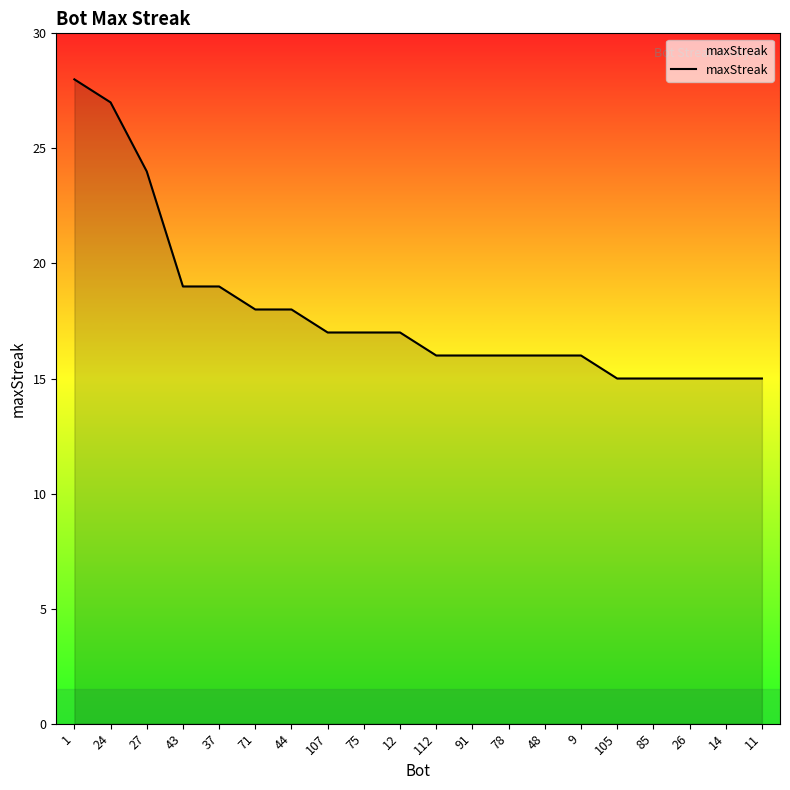

What is the ratio of the value at 24 to the value at 91?

1.7